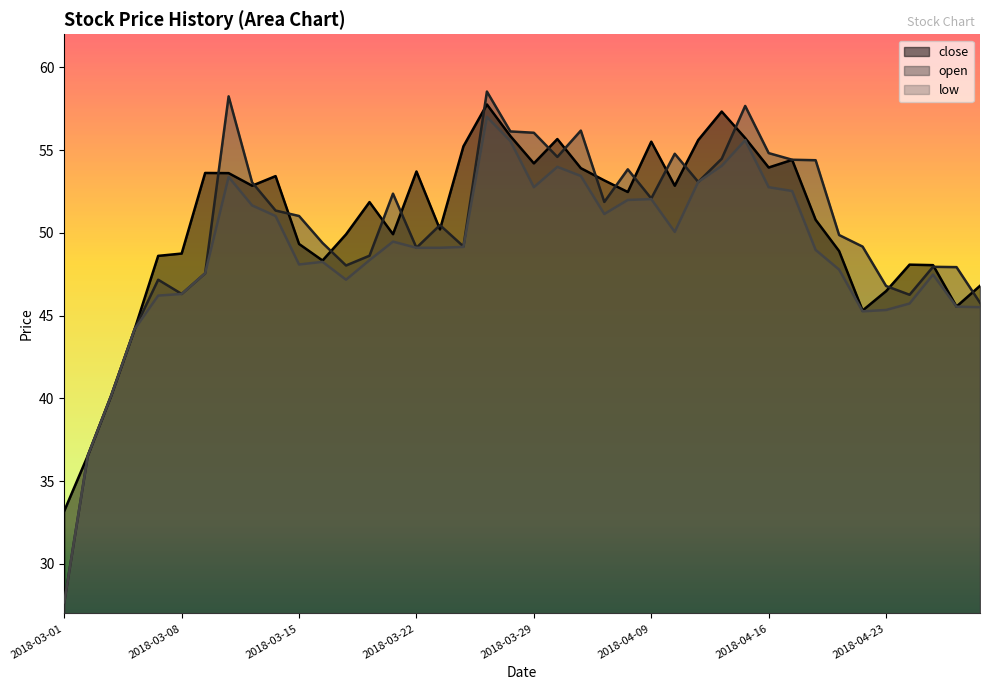

What are all the series names shown in the legend?

close, open, low